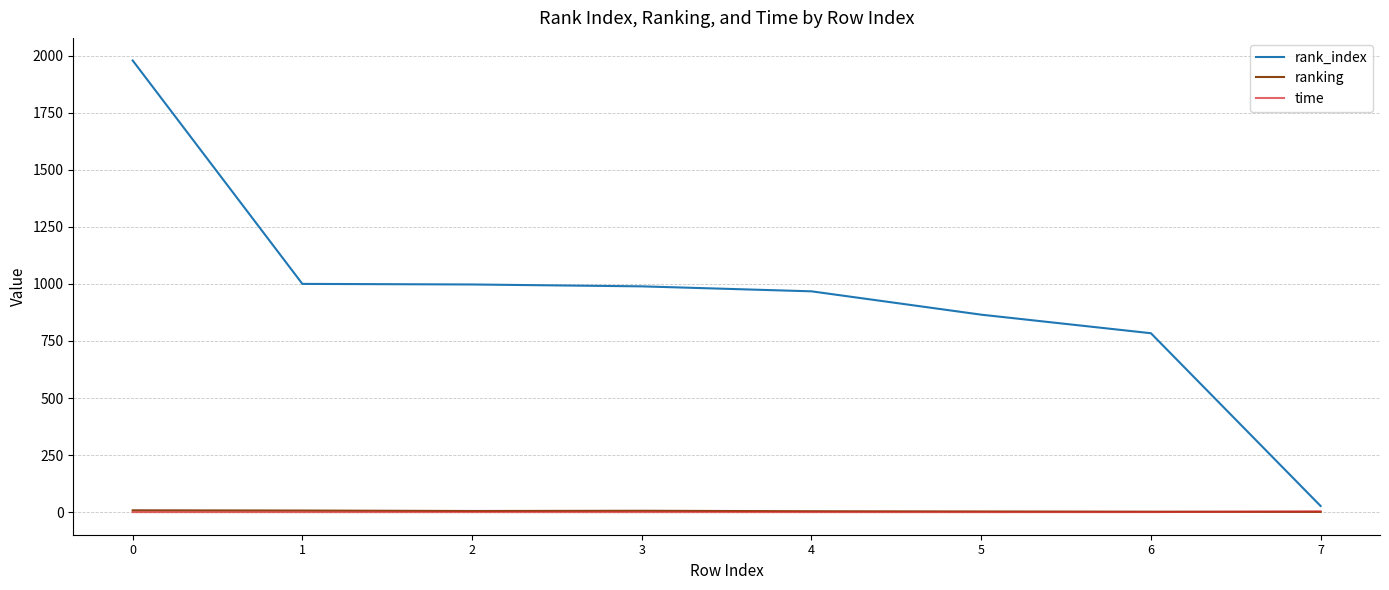

After their last crossing, which series has the higher values: time or ranking?

time